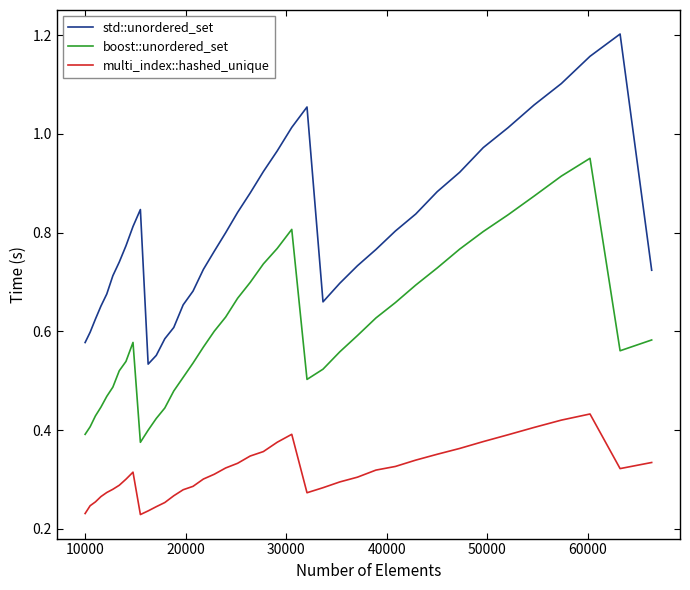

List the series in order of their overall mean, lowest first.

multi_index::hashed_unique, boost::unordered_set, std::unordered_set